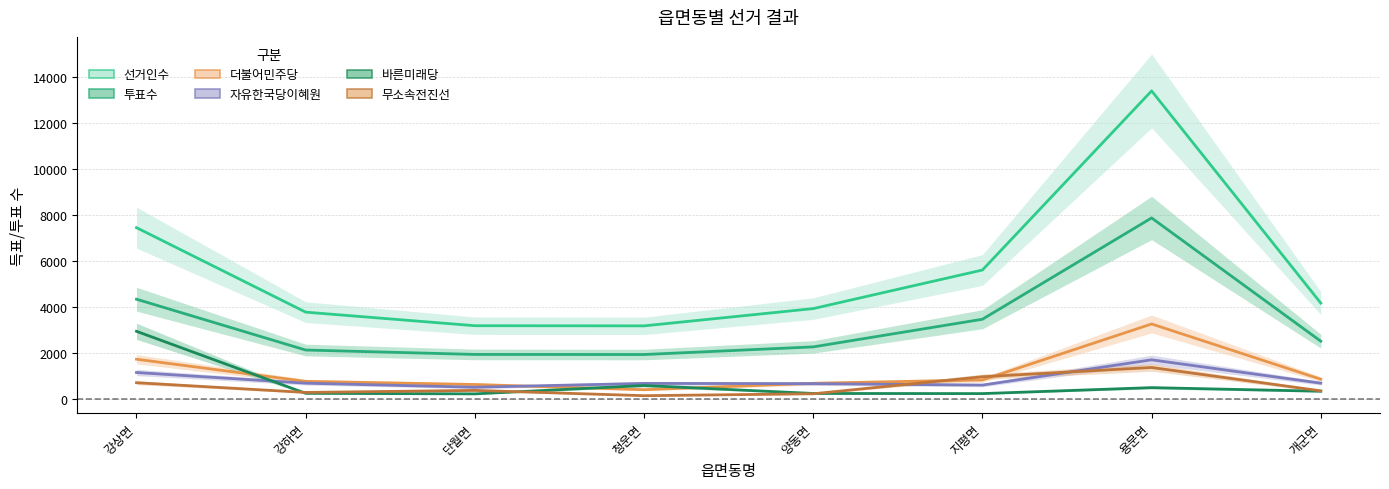

In 투표수, how many points are higher than both neighbors (excluding endpoints)?

1